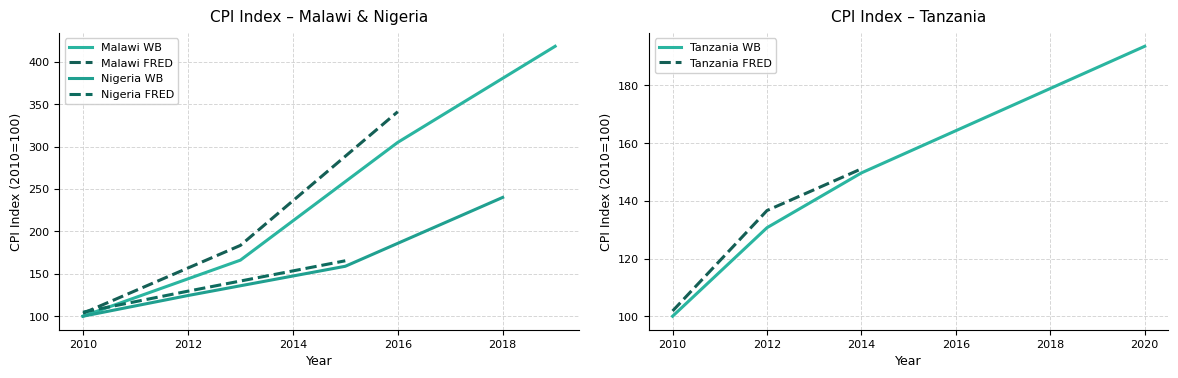

True or false: x_tanzania and x_nigeria cross at least once.

True